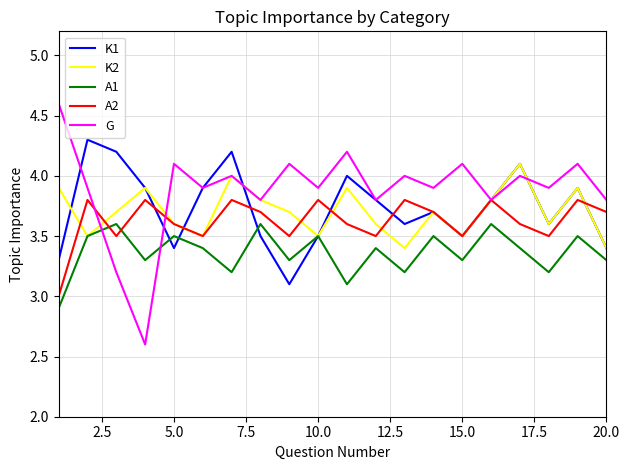

Rank the series by their maximum value, from lowest to highest.

A1, A2, K2, K1, G